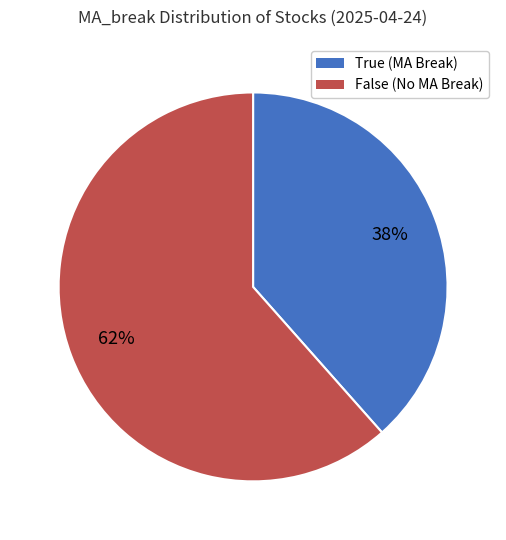

Is the sum of False and True greater than half?

Yes